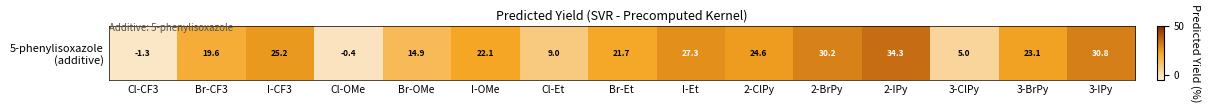

What is the sum of all values?

286.0